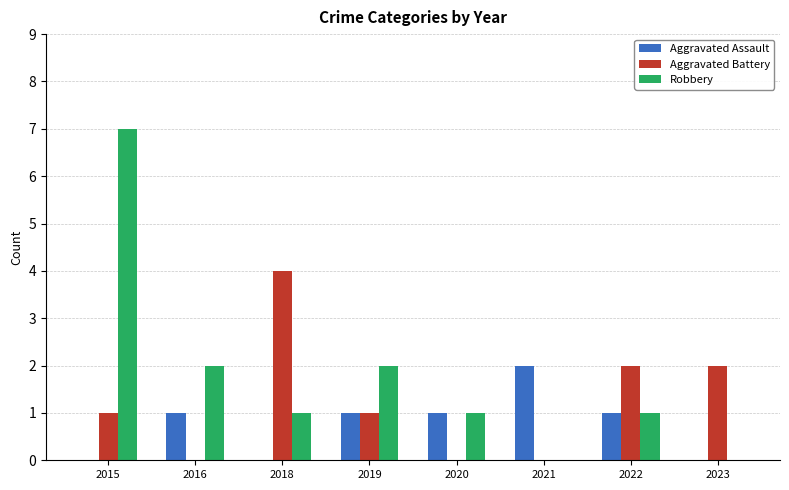

Between 2015 and 2020, which series saw the biggest shift?

Robbery